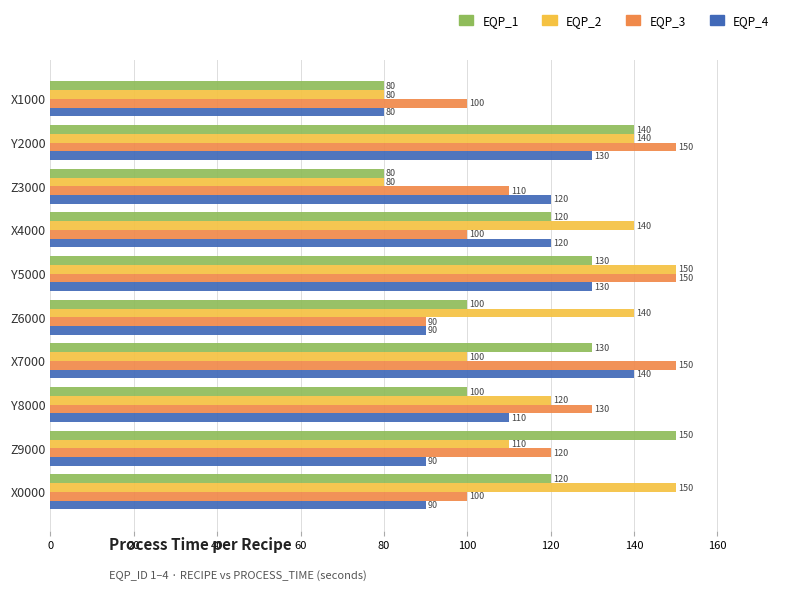

What are all the series names shown in the legend?

EQP_1, EQP_2, EQP_3, EQP_4